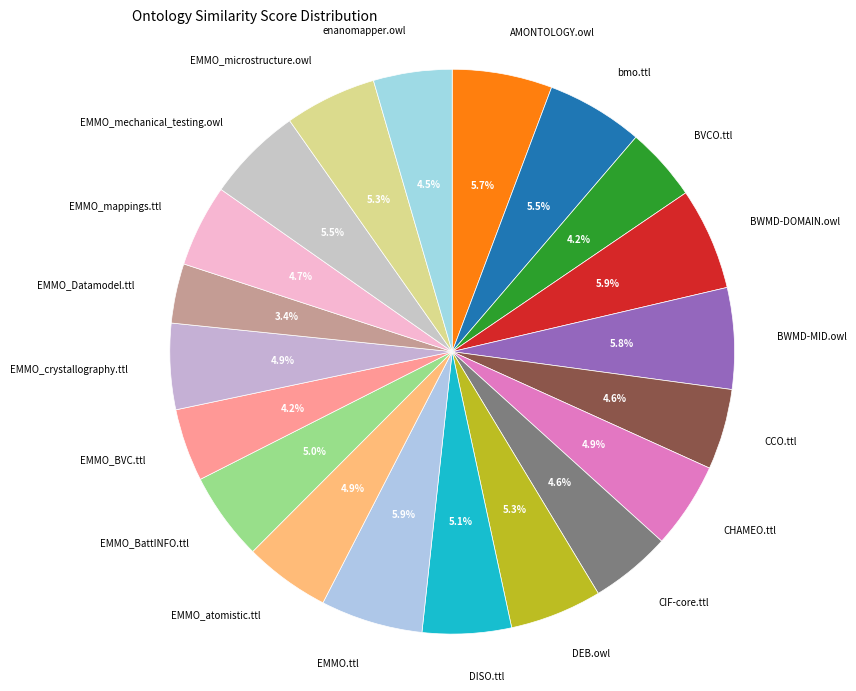

What percentage is the BVCO.ttl slice, to the nearest percent?

4%